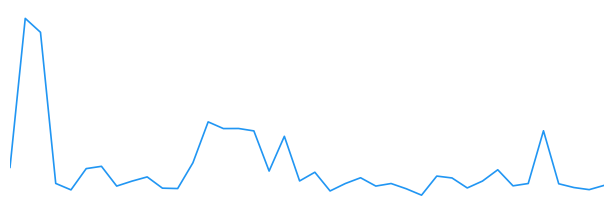

At which label is the value closest to 7?

18